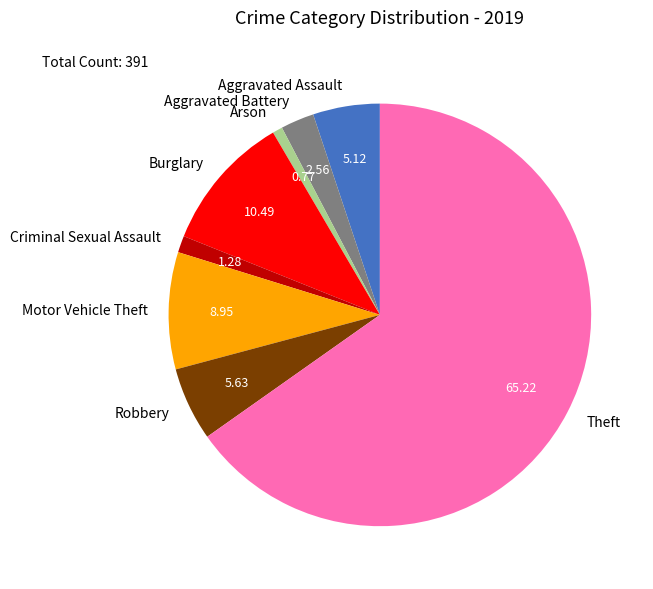

Rank the categories by value from highest to lowest.

Theft, Burglary, Motor Vehicle Theft, Robbery, Aggravated Assault, Aggravated Battery, Criminal Sexual Assault, Arson